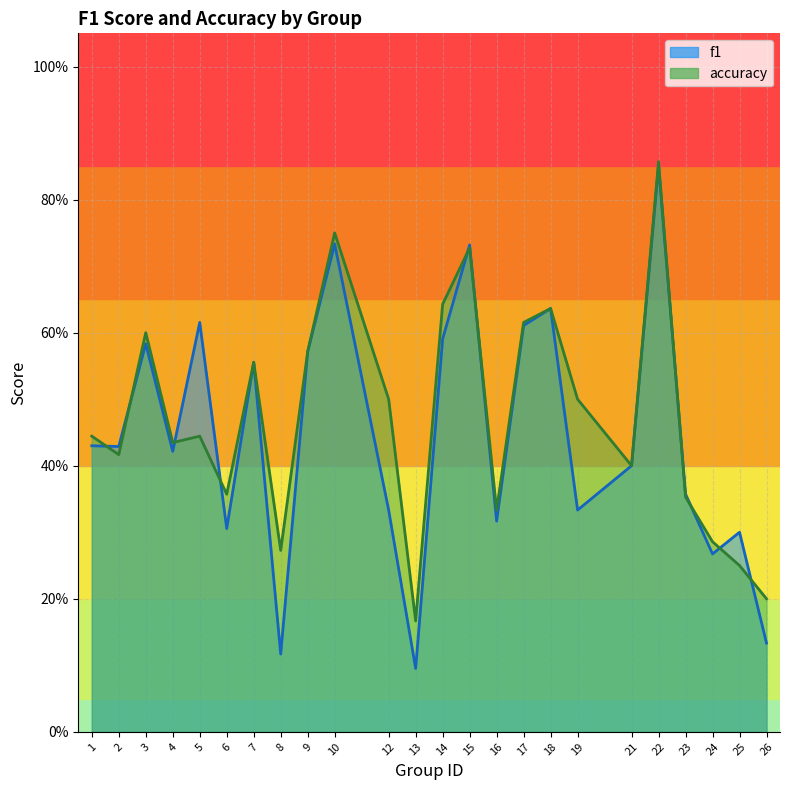

Where is the first local minimum for accuracy?

2